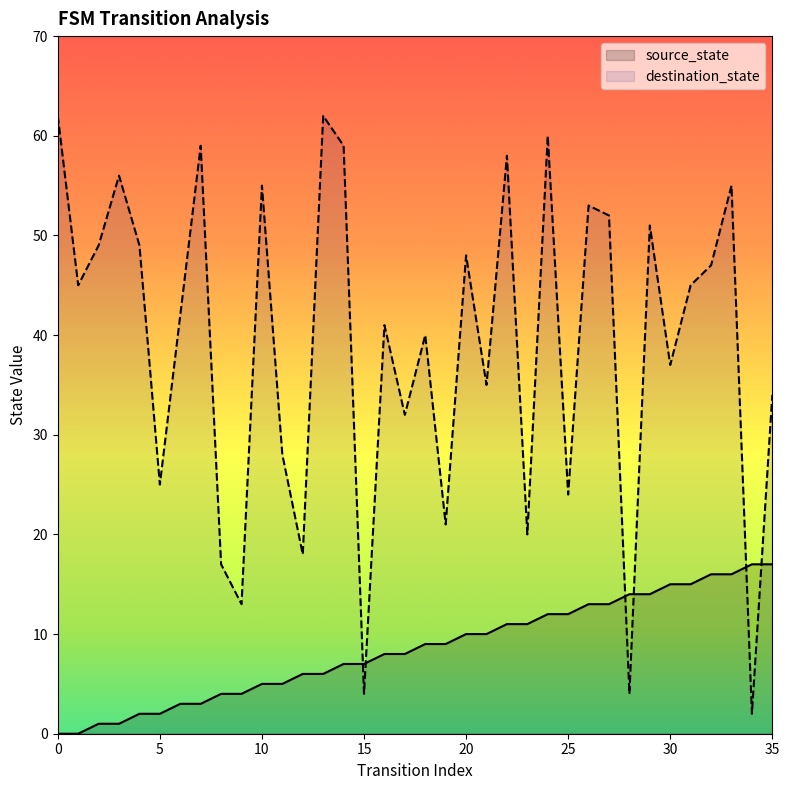

Reading left to right, extract all data points from this chart.

source_state: 0=0	1=0	2=1	3=1	4=2	5=2	6=3	7=3	8=4	9=4	10=5	11=5	12=6	13=6	14=7	15=7	16=8	17=8	18=9	19=9	20=10	21=10	22=11	23=11	24=12	25=12	26=13	27=13	28=14	29=14	30=15	31=15	32=16	33=16	34=17	35=17
destination_state: 0=62	1=45	2=49	3=56	4=49	5=25	6=42	7=59	8=17	9=13	10=55	11=28	12=18	13=62	14=59	15=4	16=41	17=32	18=40	19=21	20=48	21=35	22=58	23=20	24=60	25=24	26=53	27=52	28=4	29=51	30=37	31=45	32=47	33=55	34=2	35=34